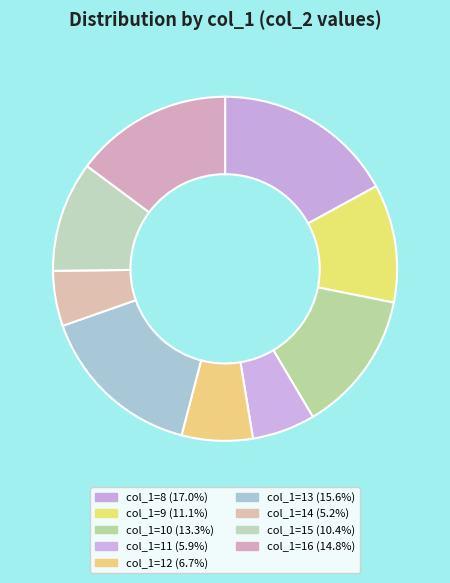

Which category has the smallest portion of the pie?

14